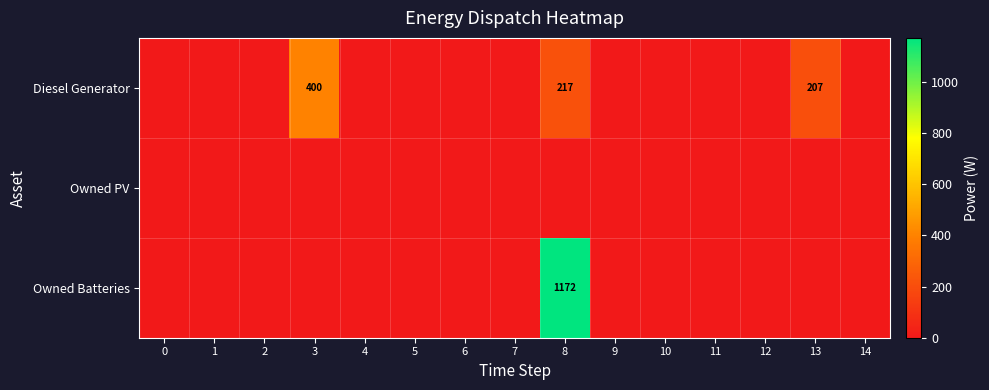

The Diesel Generator series shows 217 at 8. True or false?

True